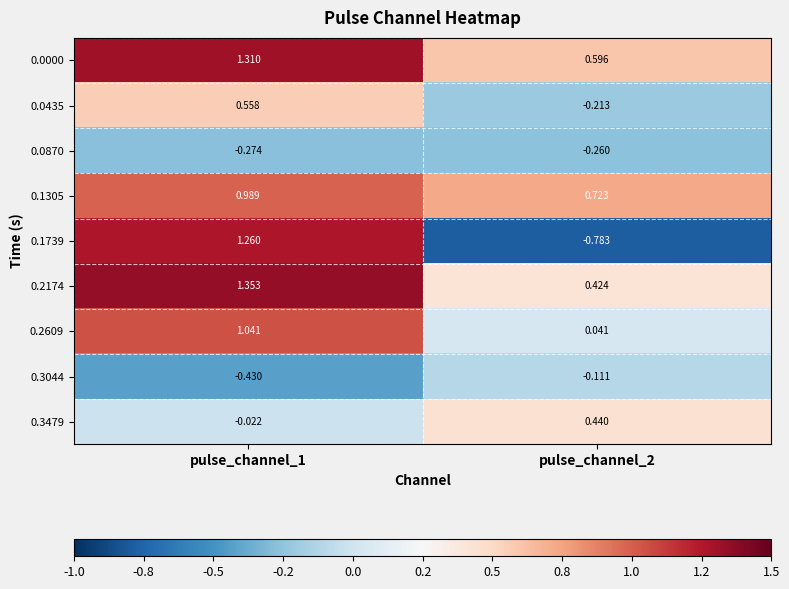

Which label corresponds to the largest value in the chart?

pulse_channel_1